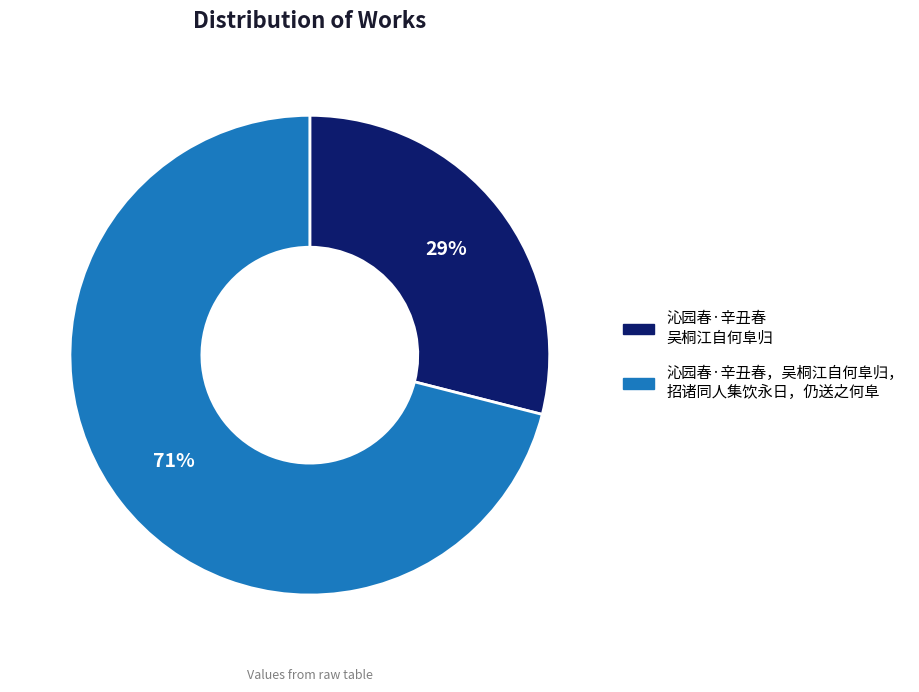

To the nearest percent, what is the difference between the largest and smallest slice percentages?

42%